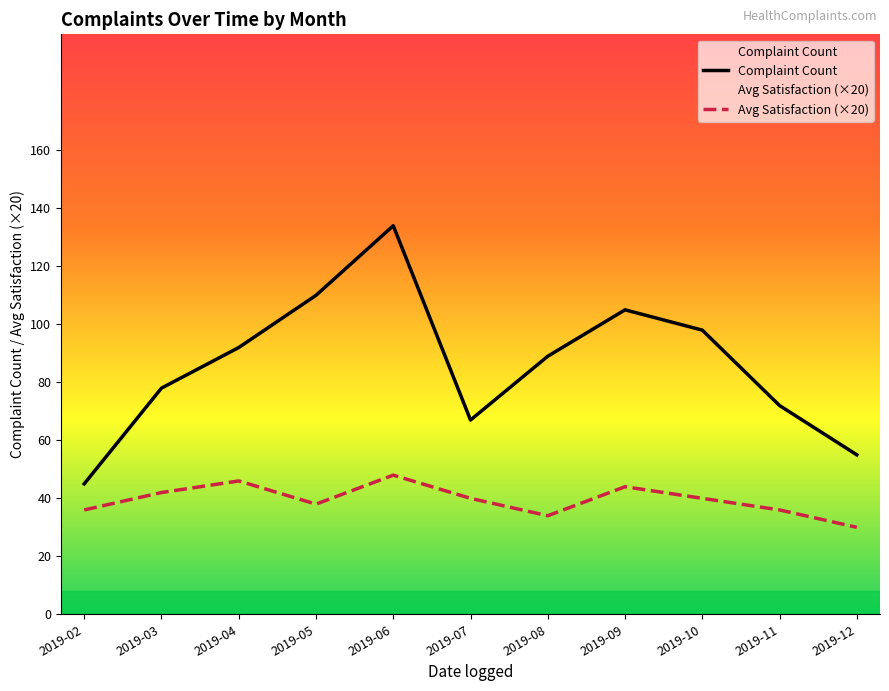

True or false: Avg Satisfaction and Complaint Count cross at least once.

False